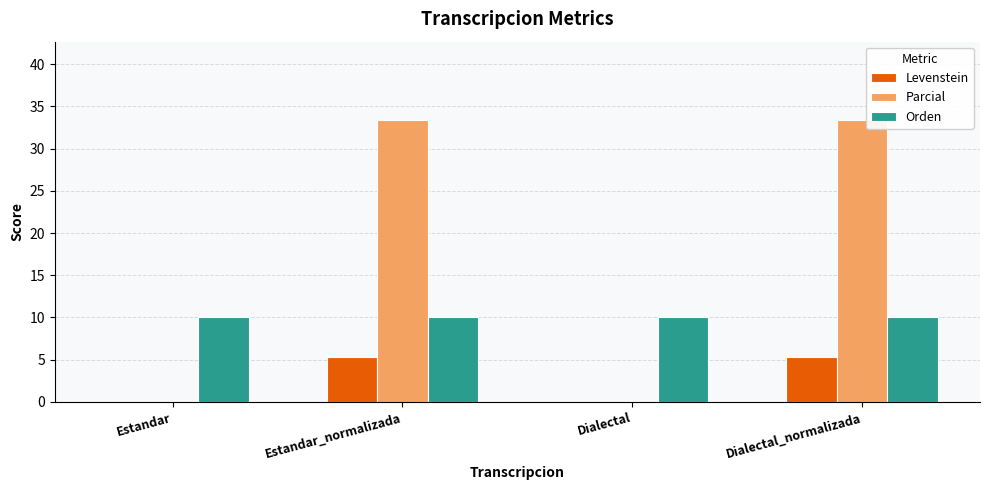

Which series has the widest spread of values?

Parcial